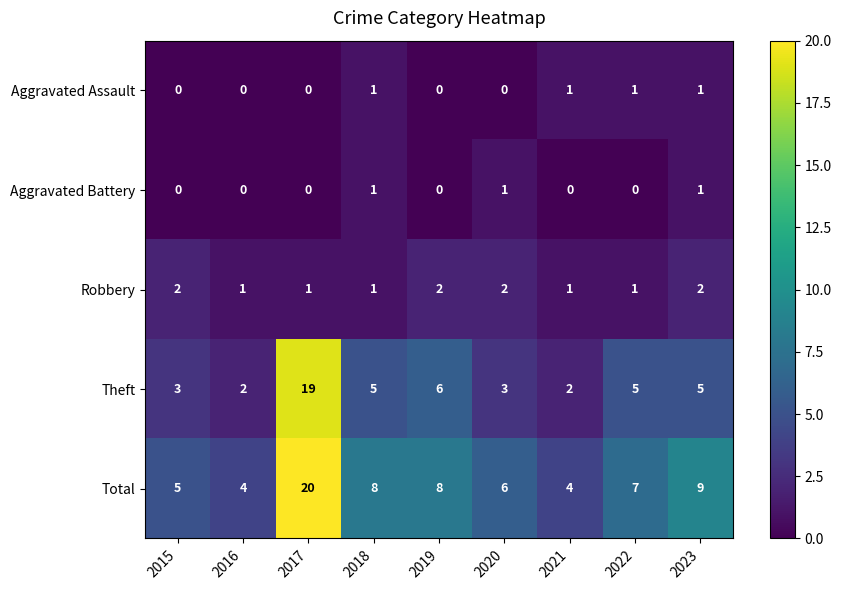

How many series are shown in this chart?

5